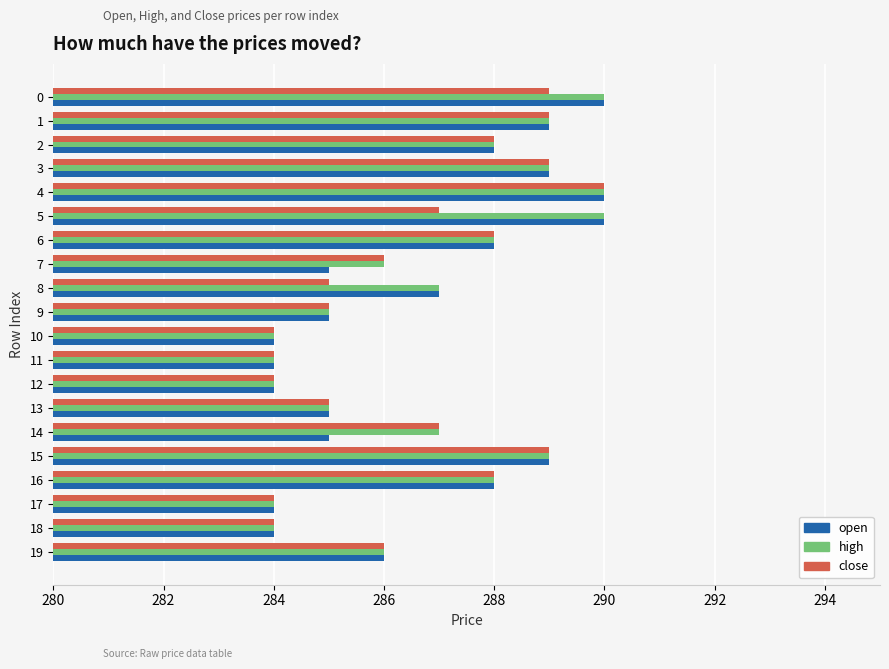

What is the sum of all close values?

5731